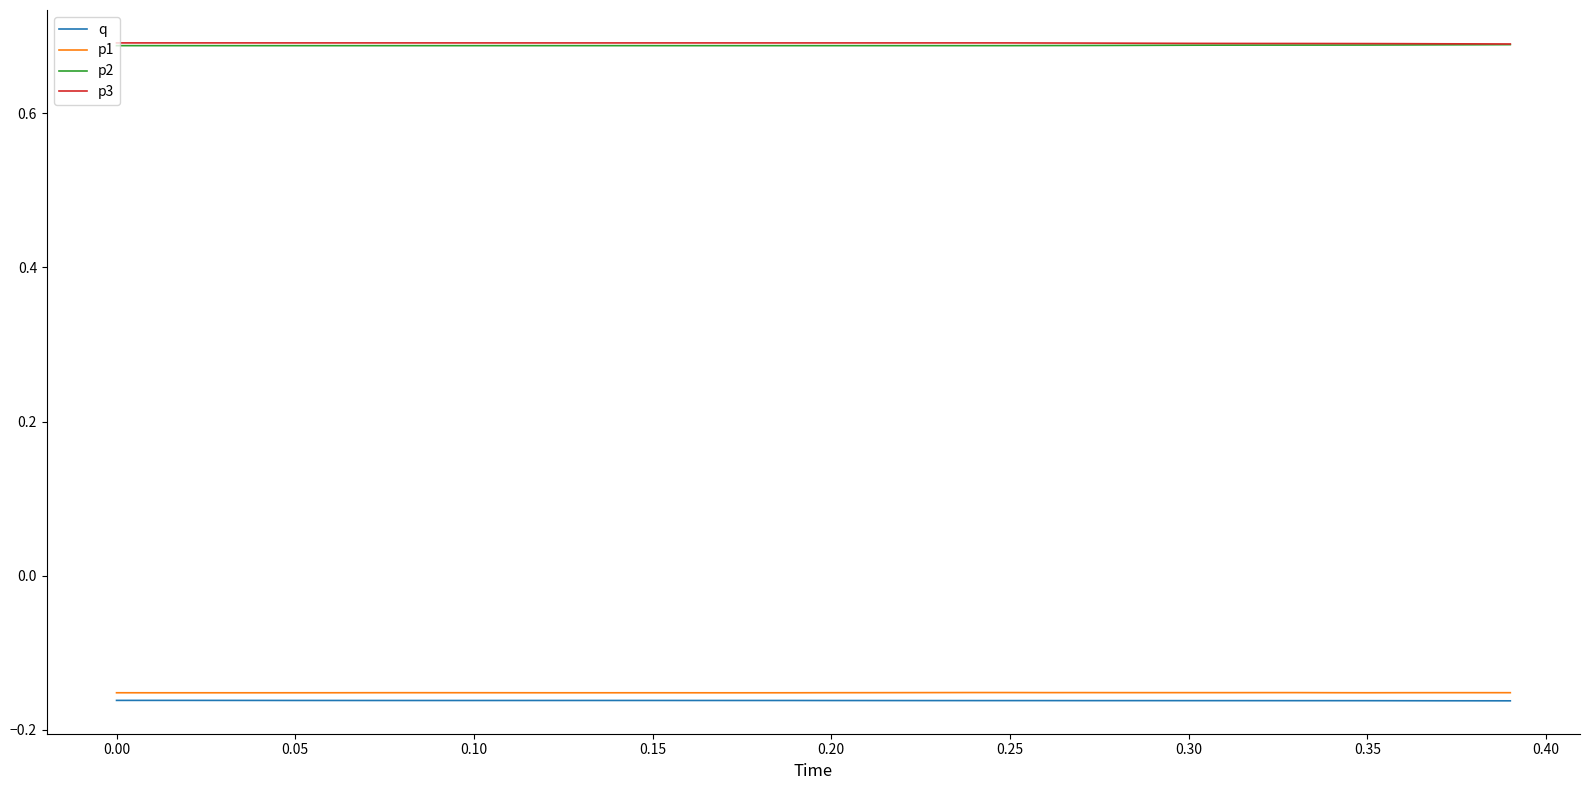

True or false: p1 and q intersect in this chart.

False